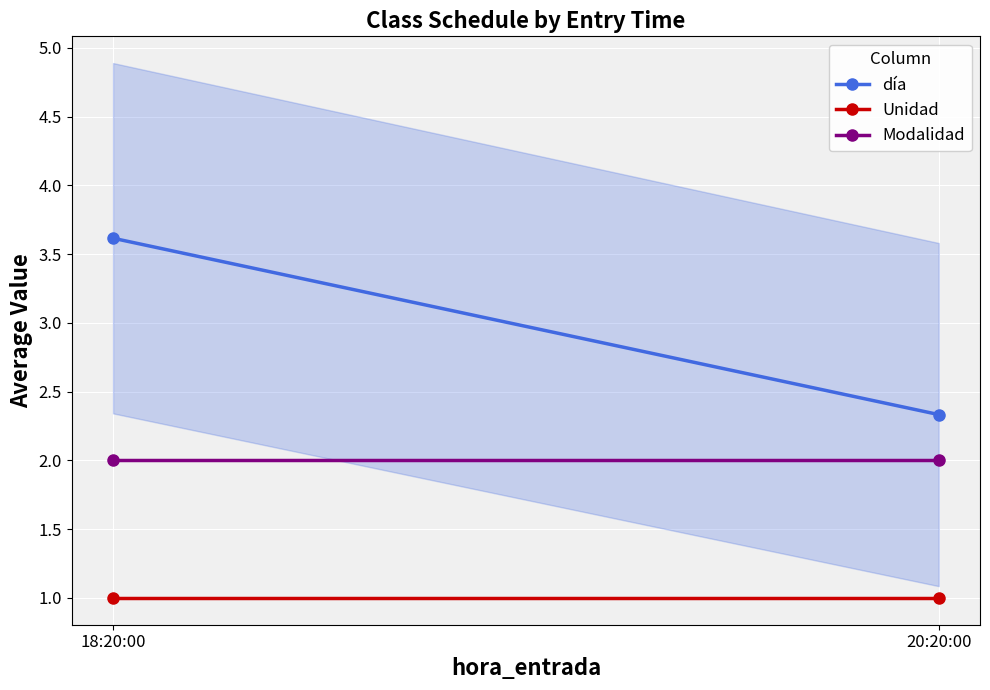

How many lines are shown in the chart?

3